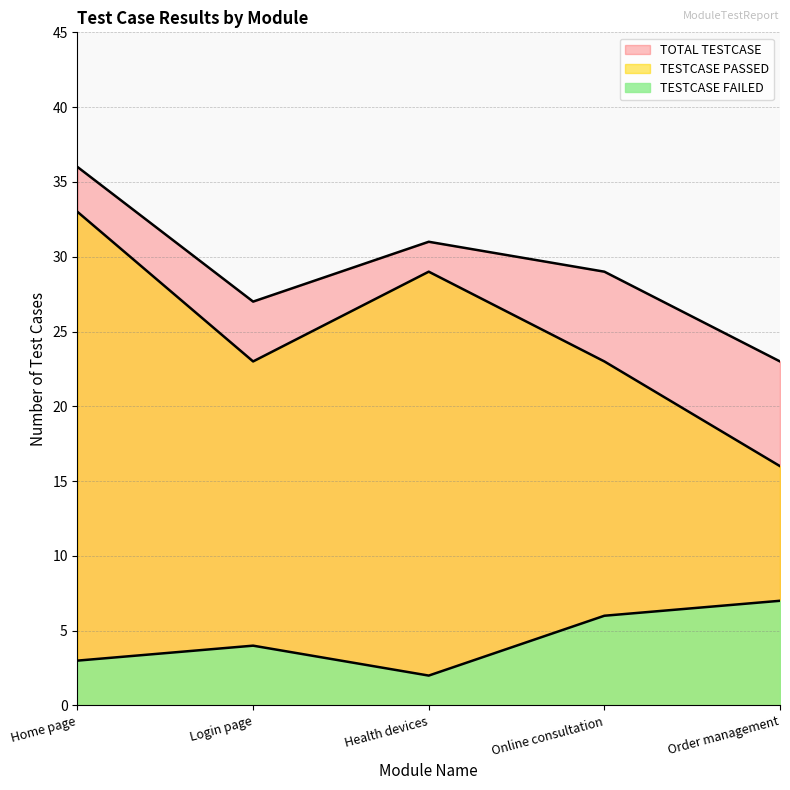

What is the label of the 4th point from the right?

Login page